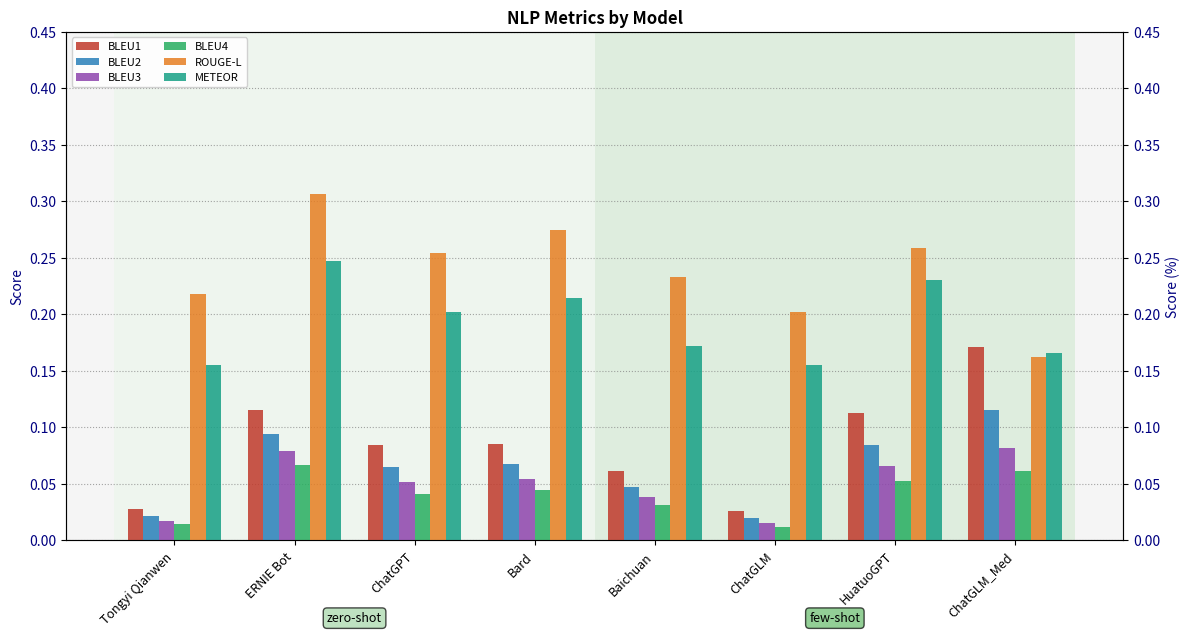

What is the total value across all series at Baichuan?

0.6